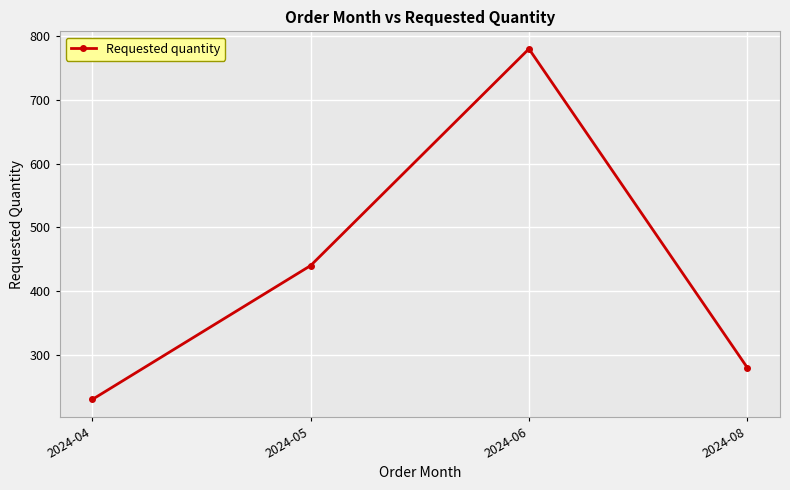

The chart shows a value of 603 at 2024-05. True or false?

False